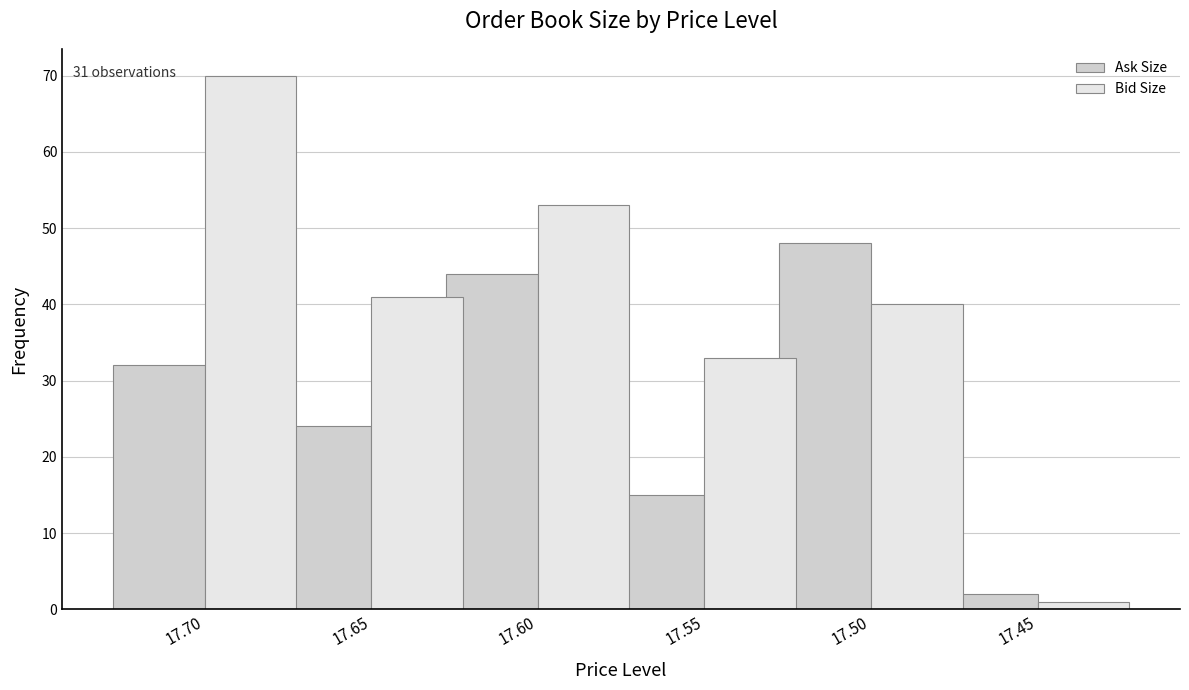

True or false: Bid Size has a value of 25 at 17.65.

False